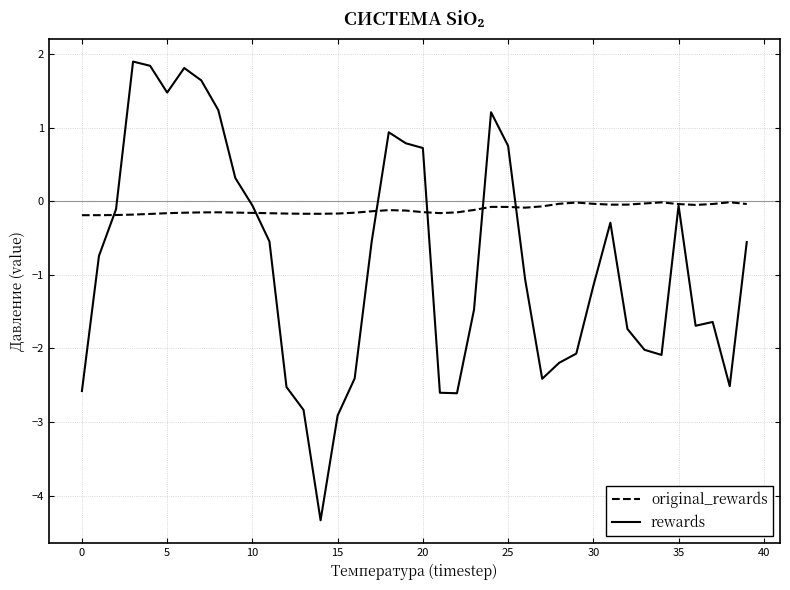

What is the minimum value shown in the chart?

-4.3